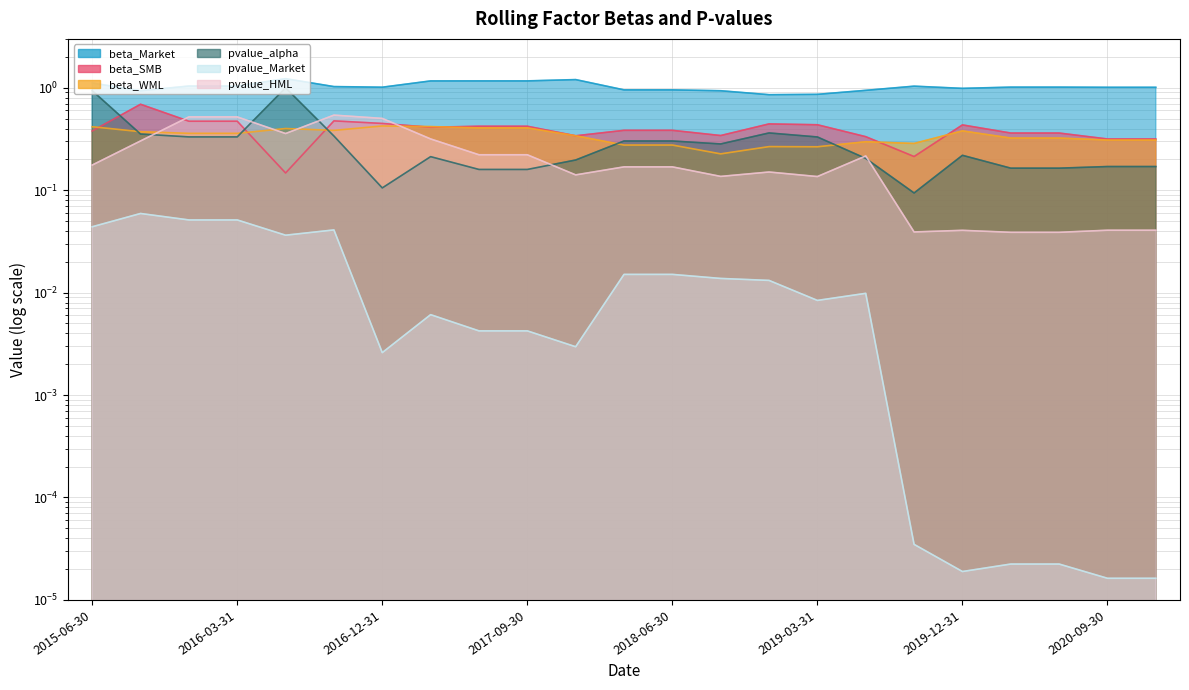

What is the label of the 9th point from the left?

2017-06-30